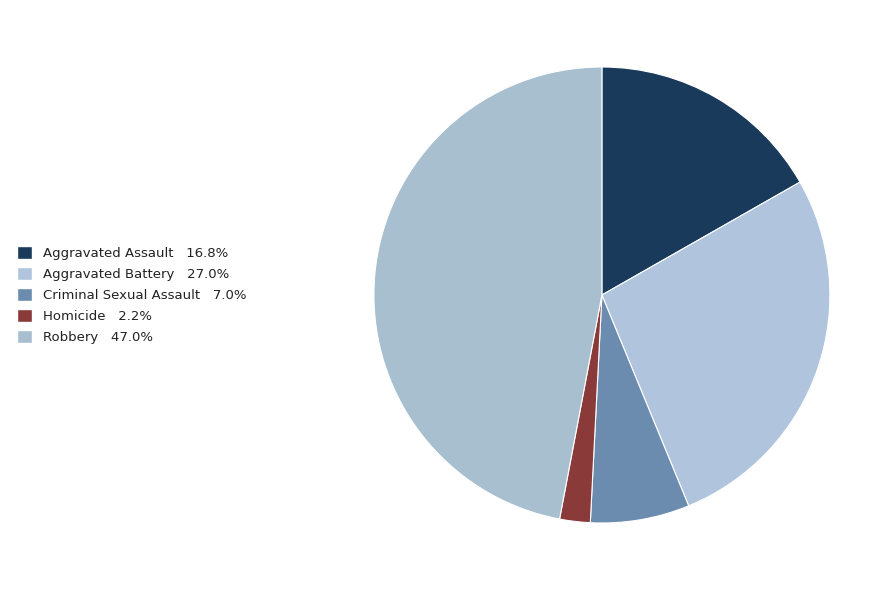

How many segments does this pie chart have?

5